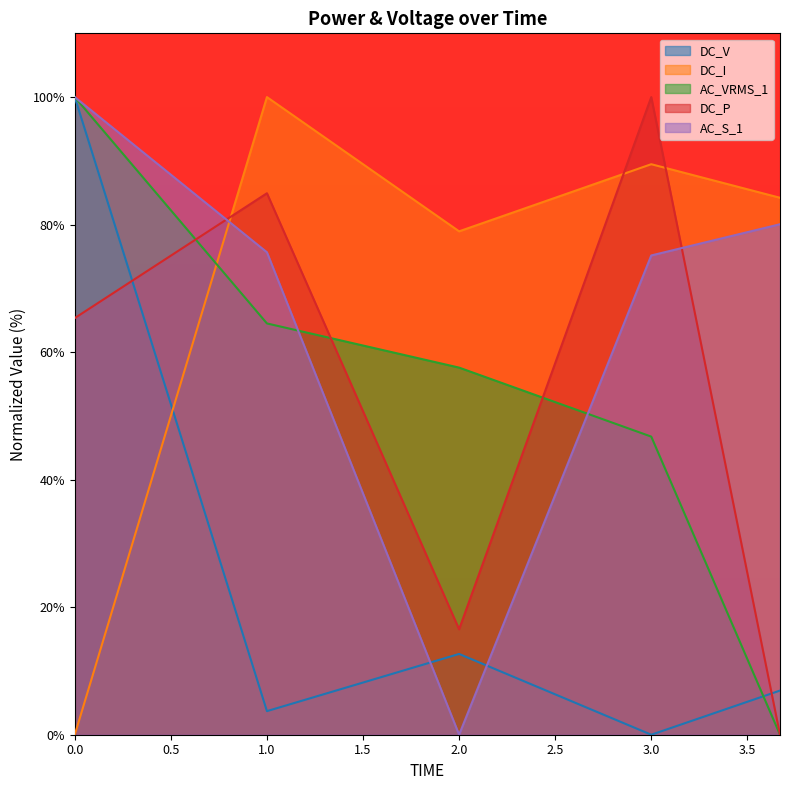

At 3.0, list the series in order from smallest to largest.

DC_V, AC_VRMS_1, AC_S_1, DC_I, DC_P